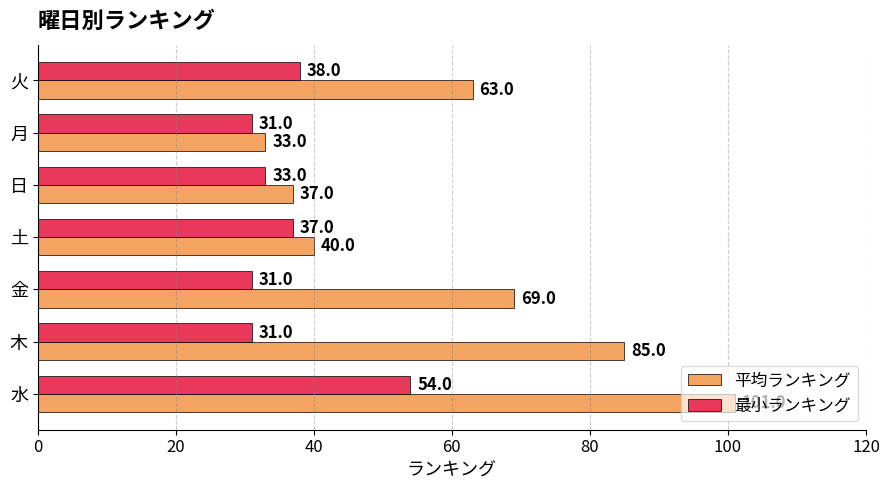

What is the difference between the second highest and second lowest values in the 最小ランキング series?

7